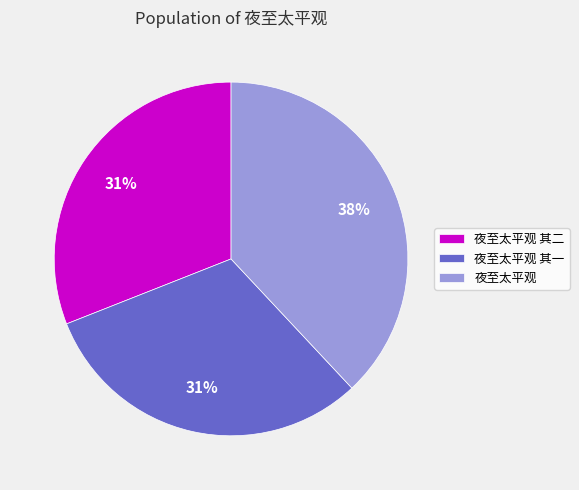

Count the number of slices in the pie.

3